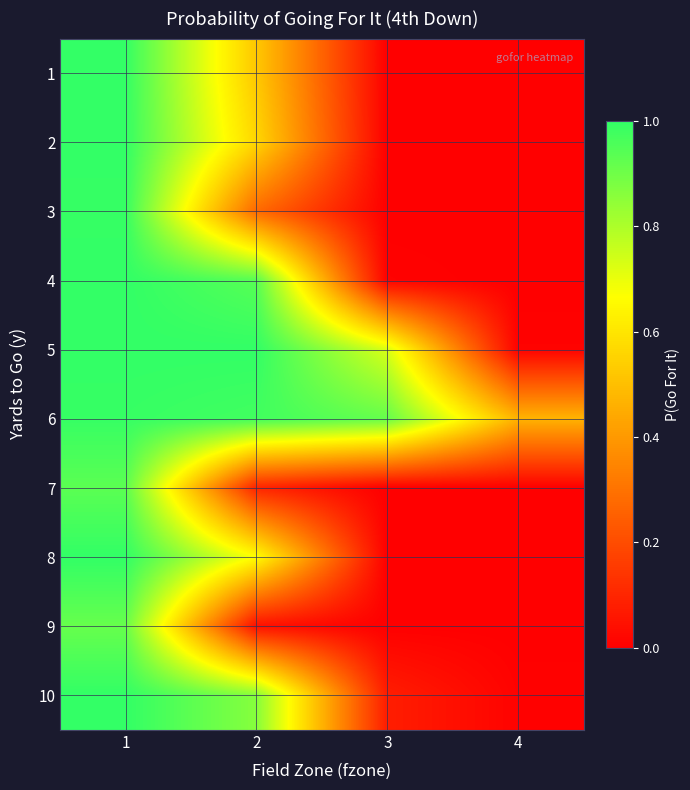

Between 4 and 3, which is larger?

3